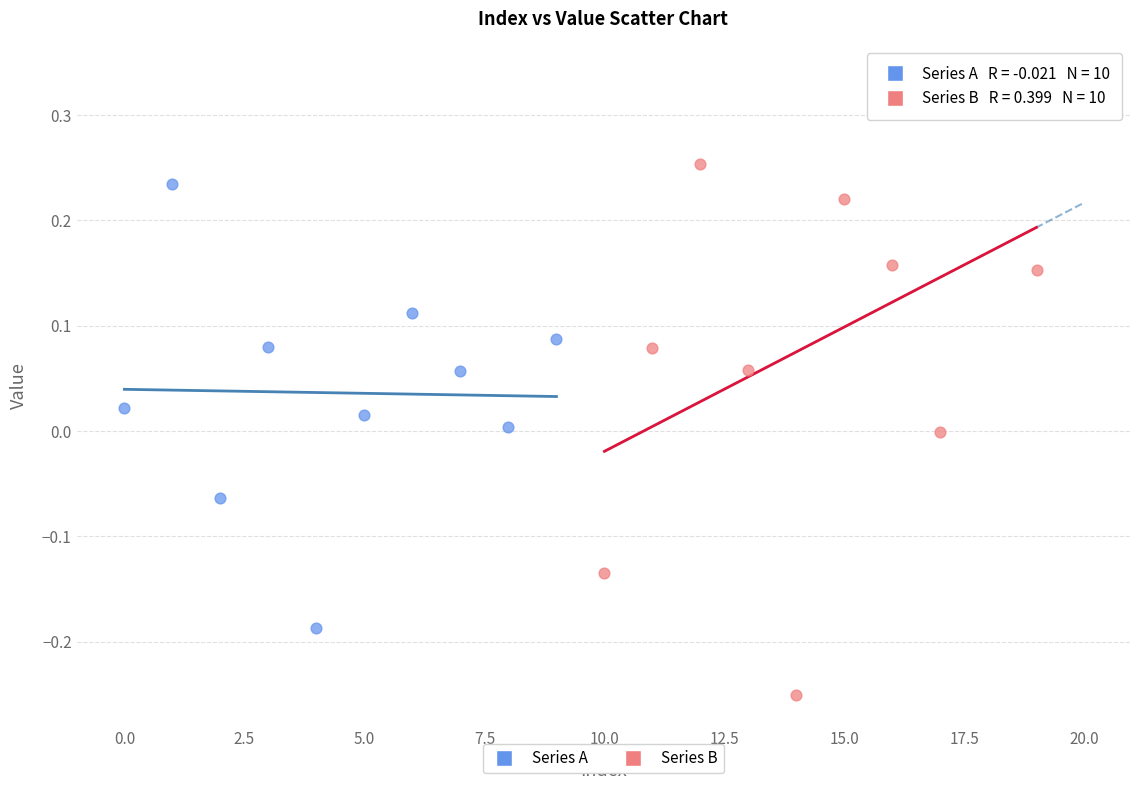

Which series reaches the minimum Y coordinate?

Series B